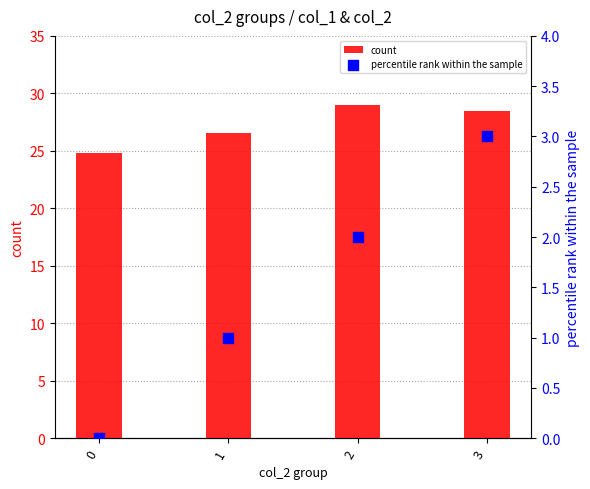

Which series has the widest spread of Y values?

count